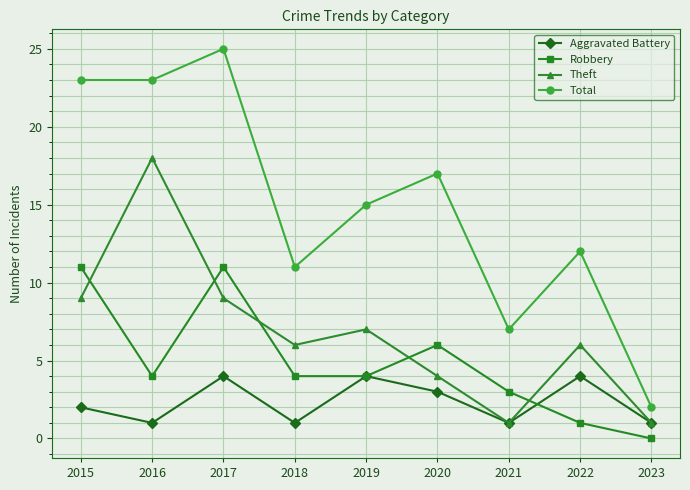

True or false: Aggravated Battery has a value of 6 at 2022.

False